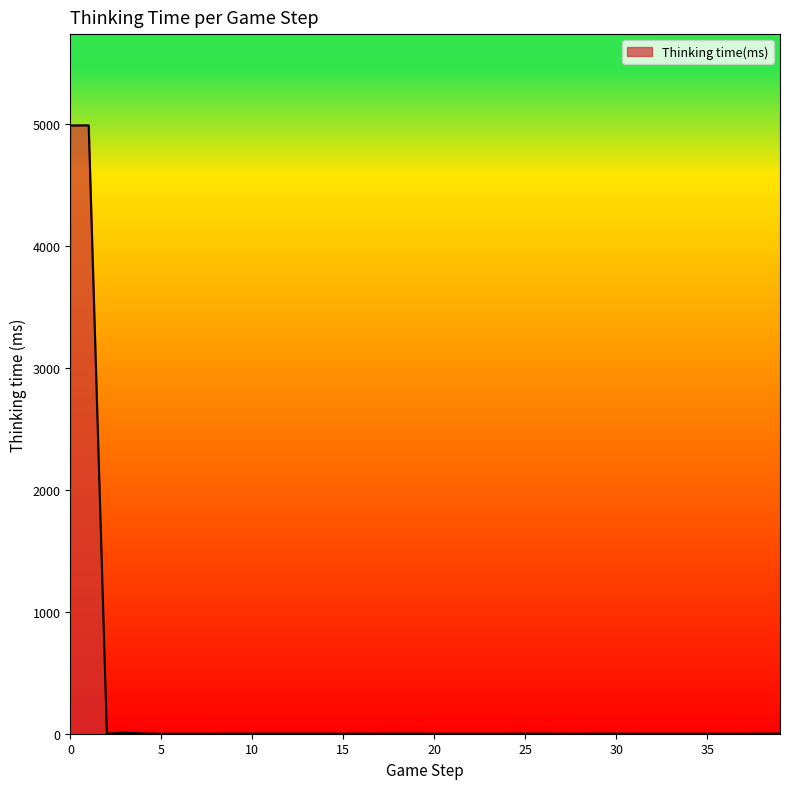

What is the maximum value shown in the chart?

4992